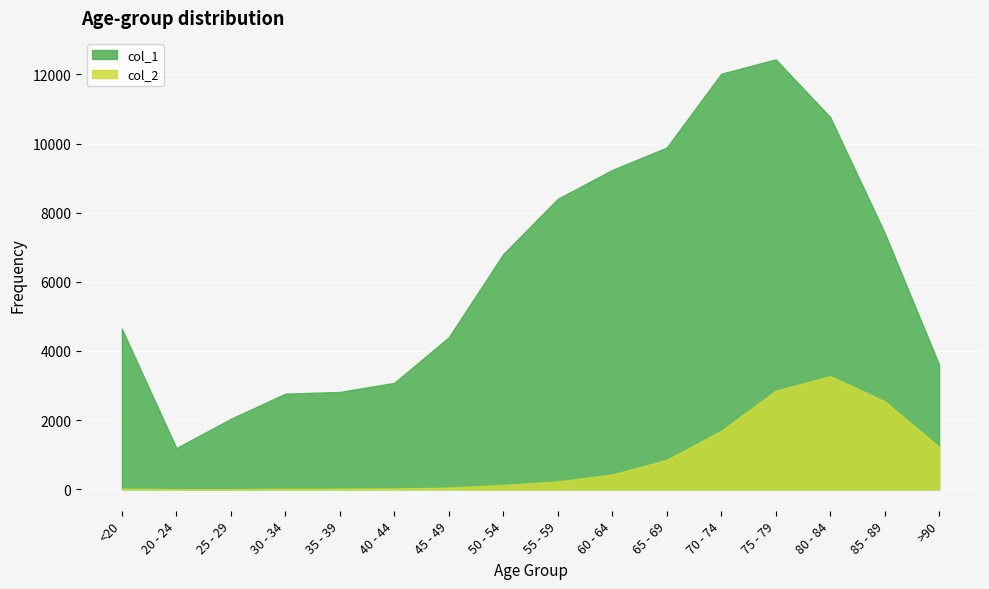

What is the minimum value shown in the chart?

3